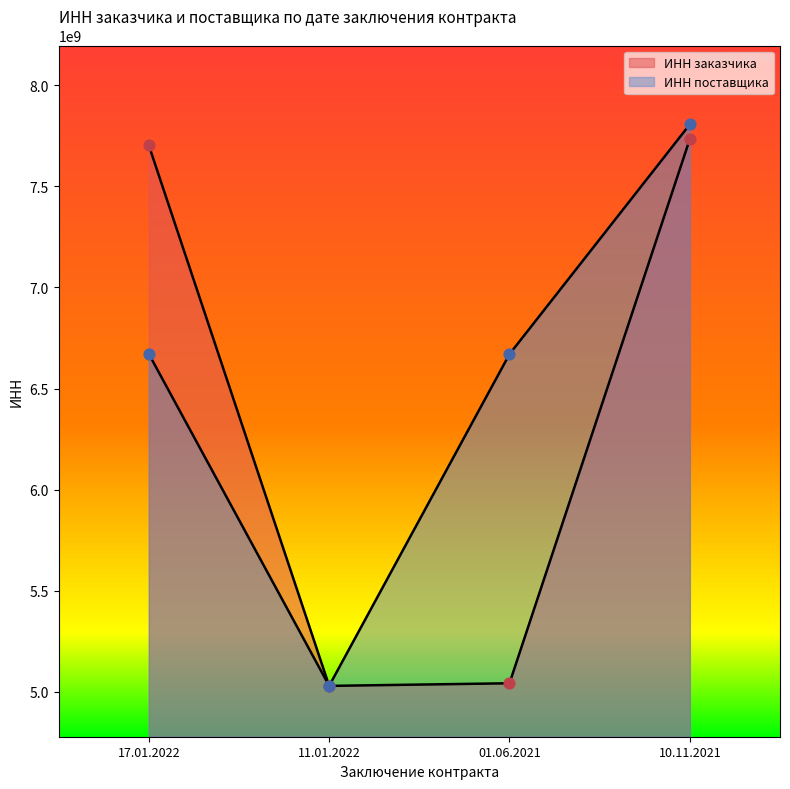

Which series has the widest spread of Y values?

ИНН поставщика